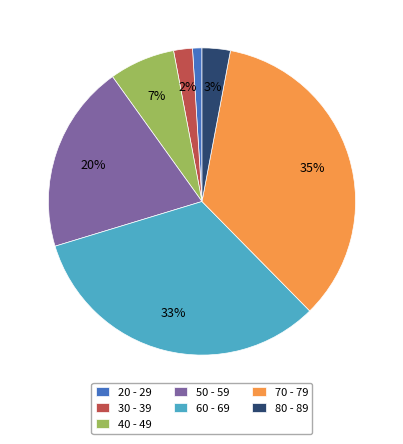

Is the sum of 20 - 29 and 60 - 69 greater than half?

No